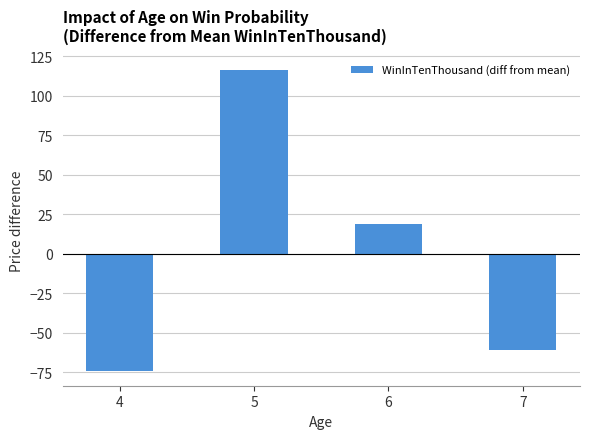

At which category does the chart reach its minimum across all series?

4